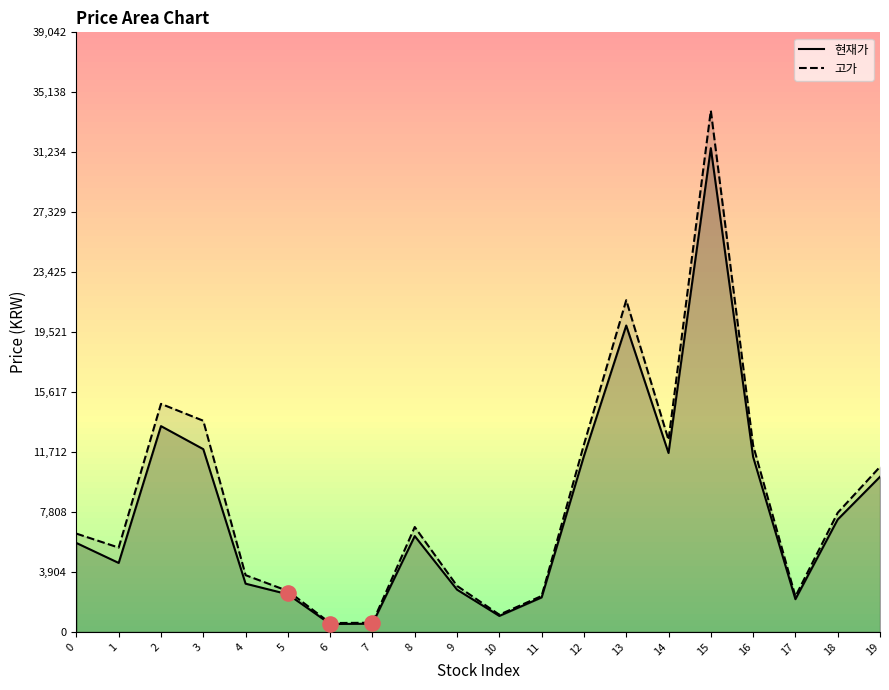

What are all the series names shown in the legend?

현재가, 고가